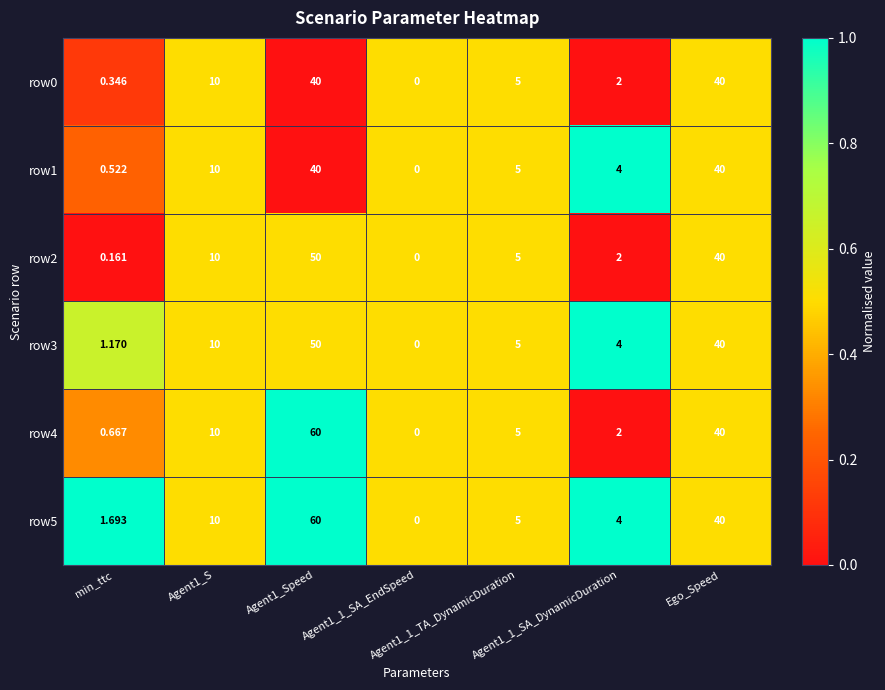

At which category is the sum across all series the highest?

Agent1_Speed